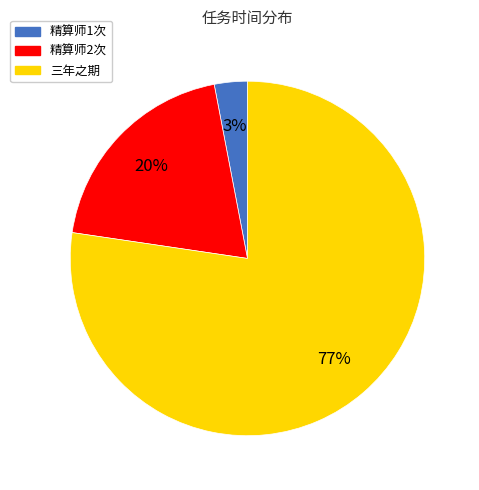

Between 精算师1次 and 三年之期, which is larger?

三年之期